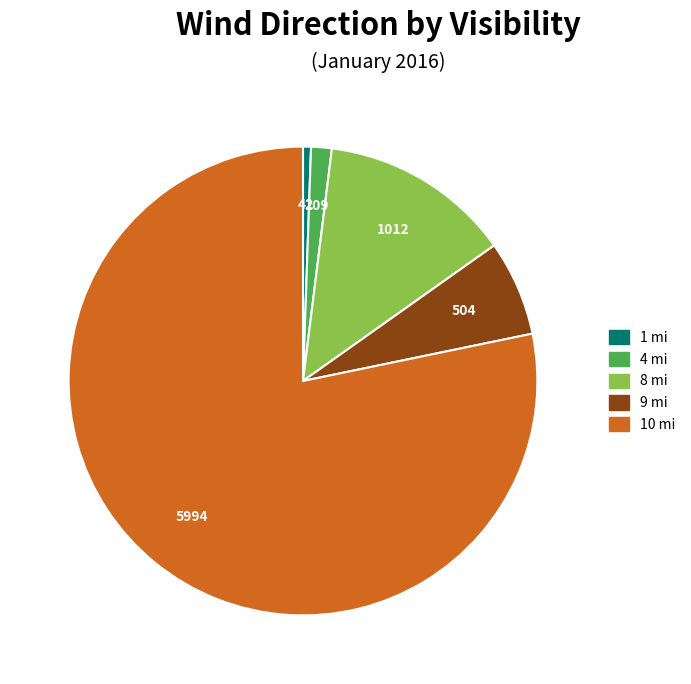

Which category has the smallest portion of the pie?

1 mi